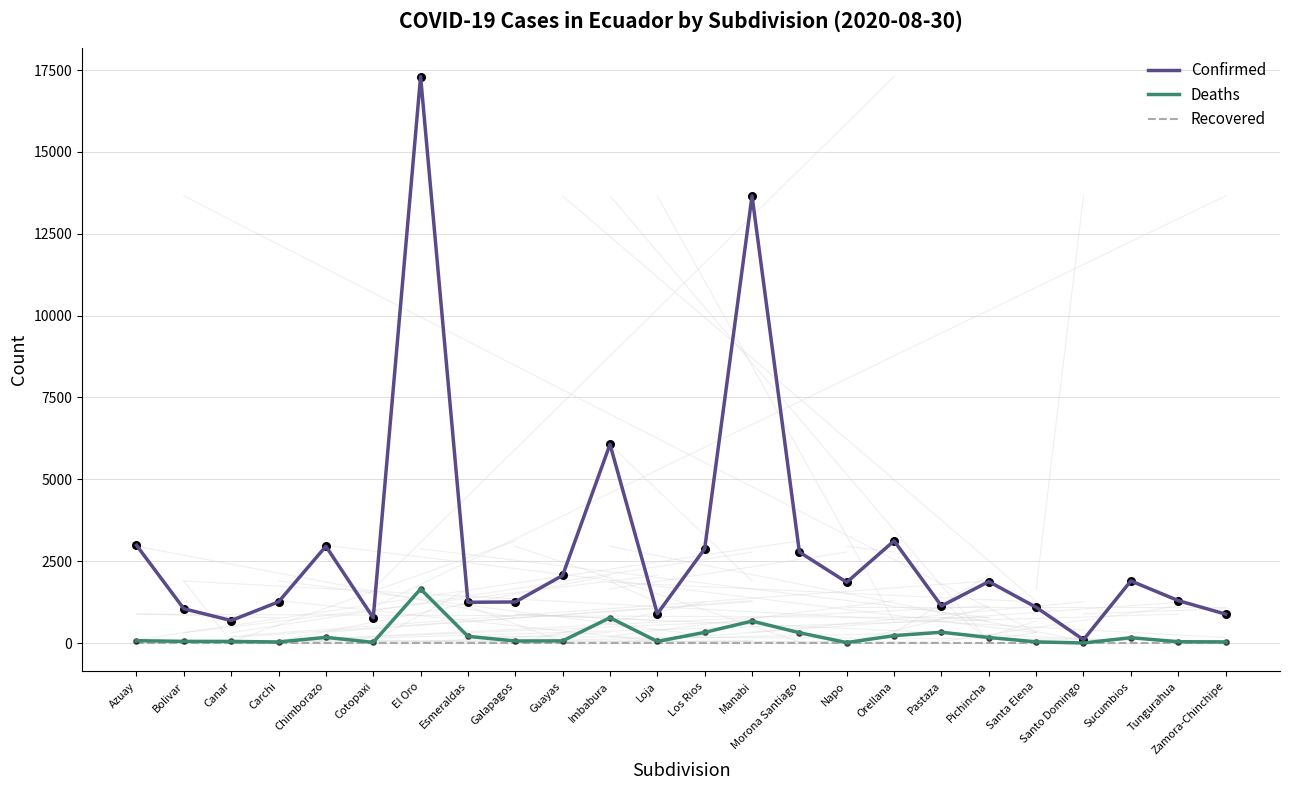

Where is Confirmed nearest to the value 8700?

Imbabura